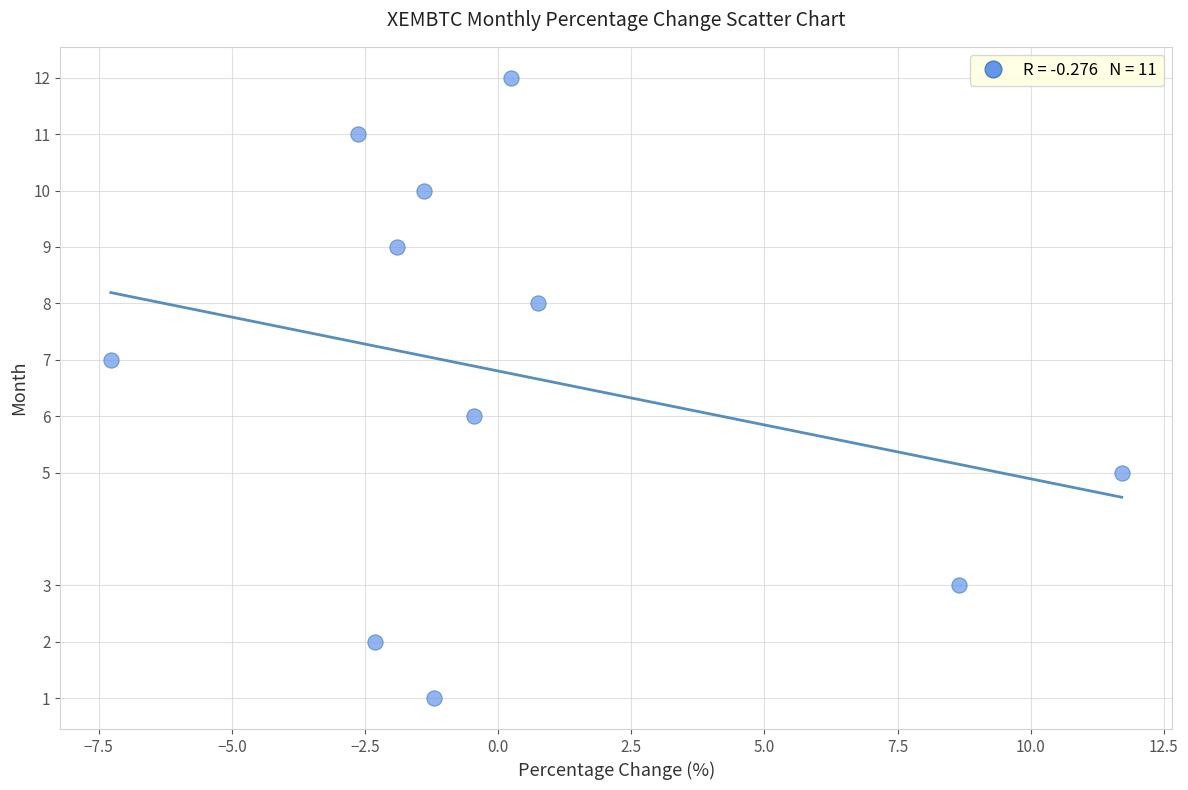

What is the range of Y values (max minus min)?

11